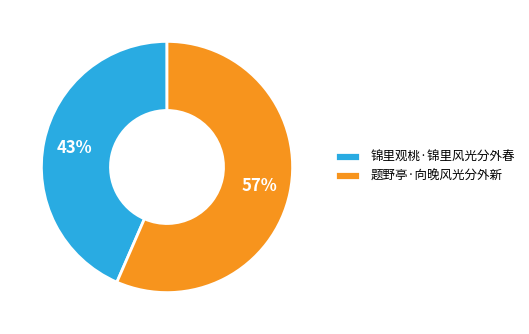

Count the number of slices in the pie.

2